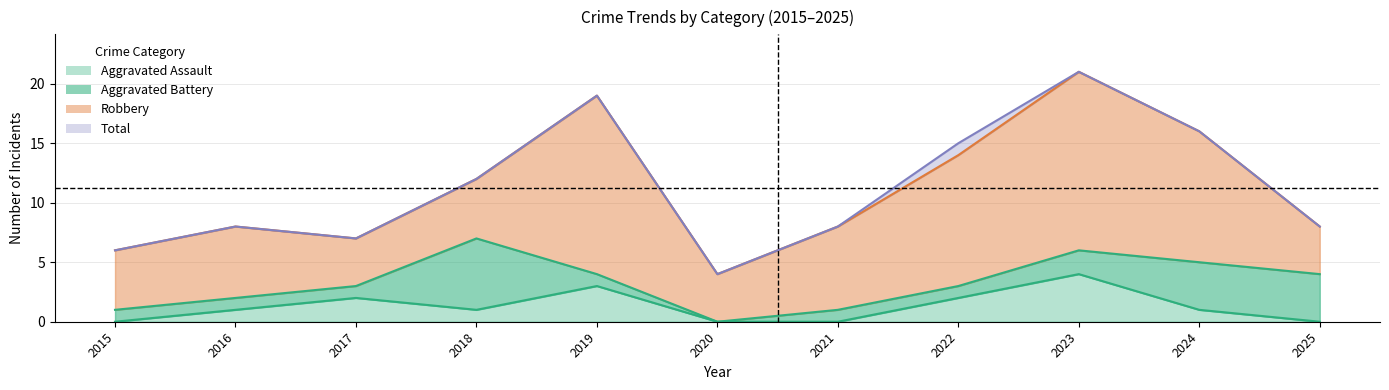

At which label does Aggravated Assault reach its peak?

2023